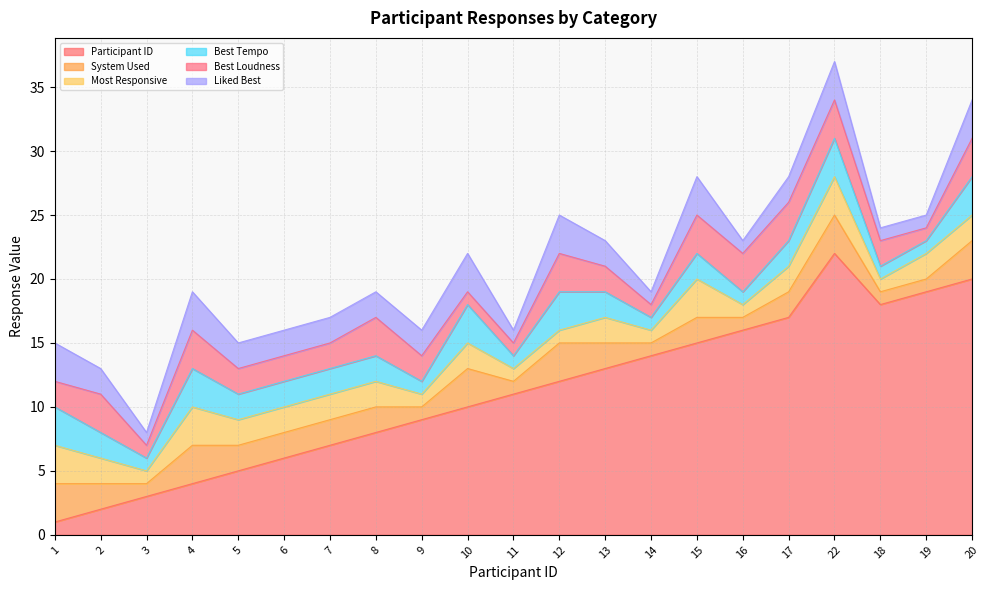

Which has a higher value, 10 or 4?

10